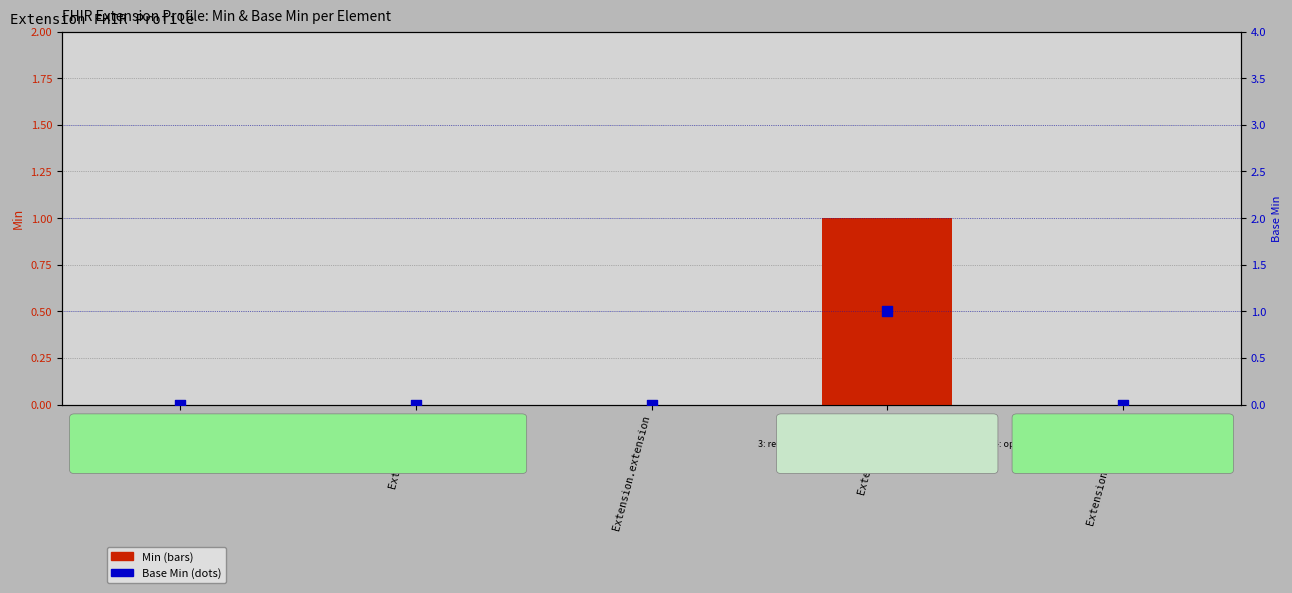

Which series contains the lowest Y value?

Min